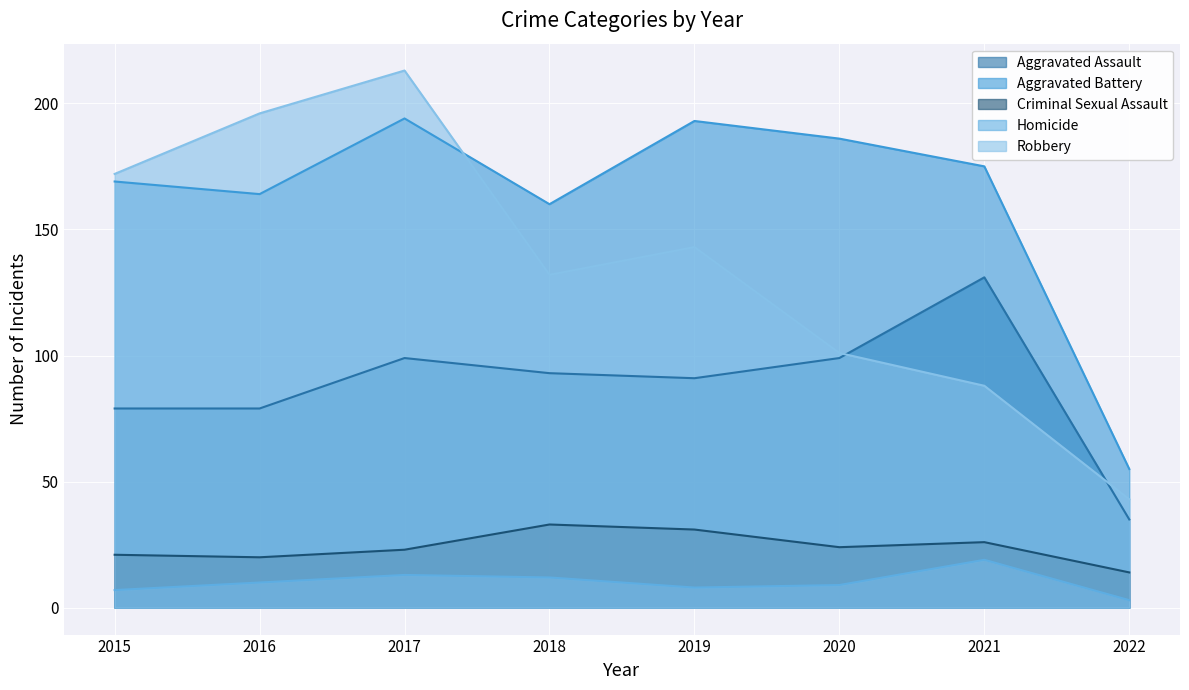

True or false: Aggravated Battery and Robbery cross at least once.

True